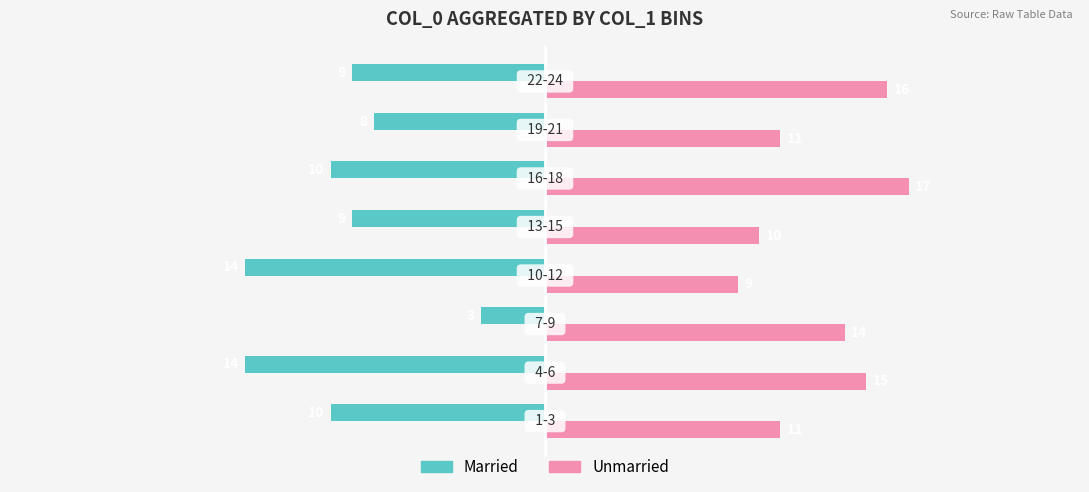

Count the Unmarried values in the range 11 to 16.

5